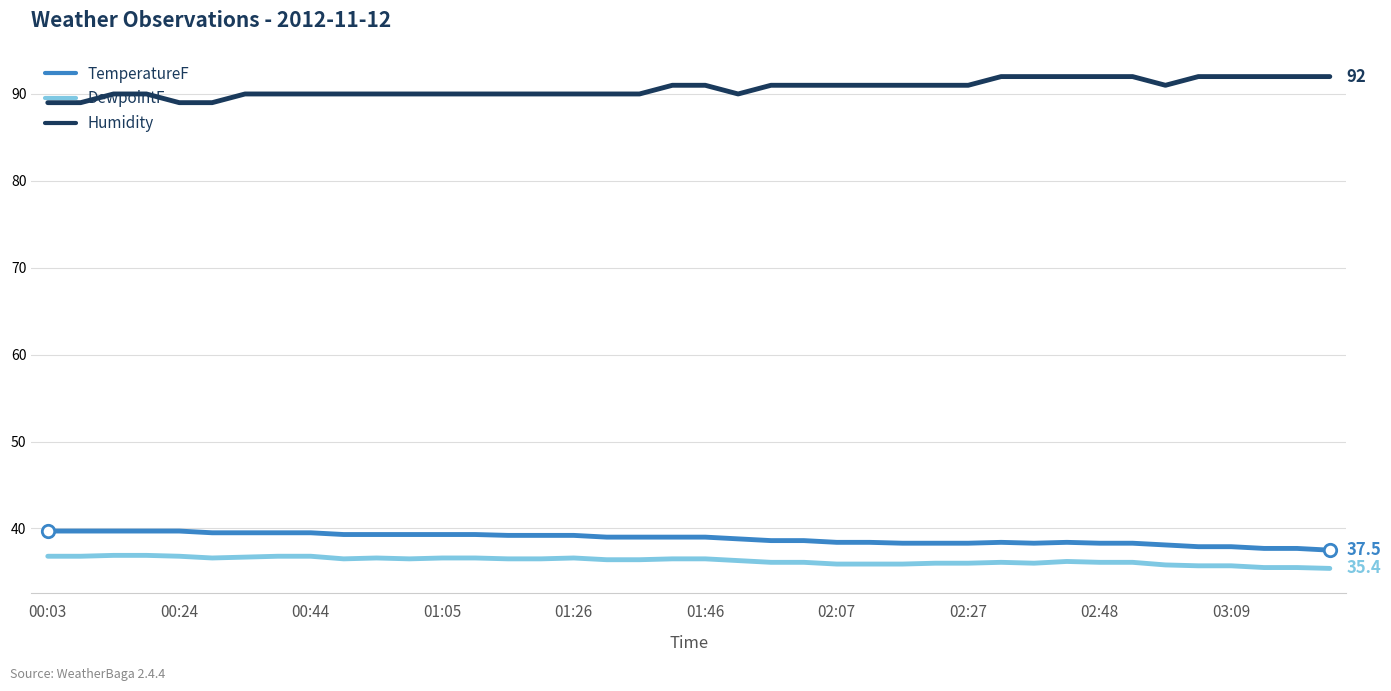

Which series has the largest total across all categories?

Humidity